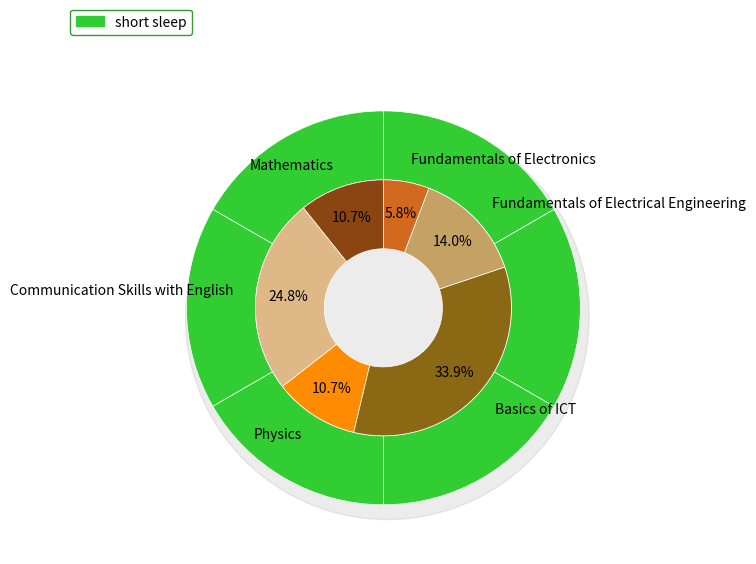

Does uni_pass represent more than half of the total?

No